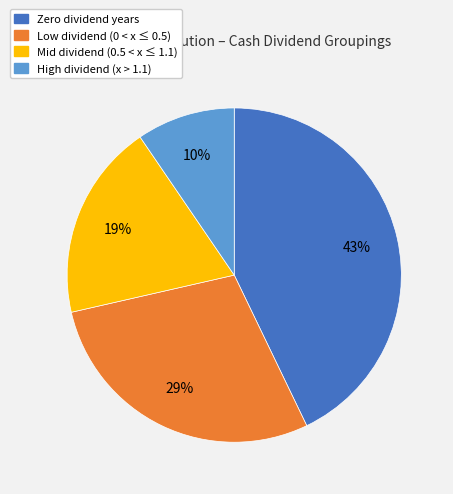

Does any single category account for the majority?

No